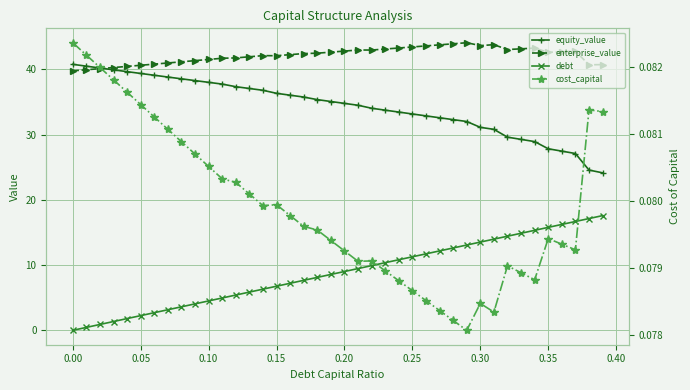

In cost_capital, how many points are lower than both neighbors (excluding endpoints)?

6